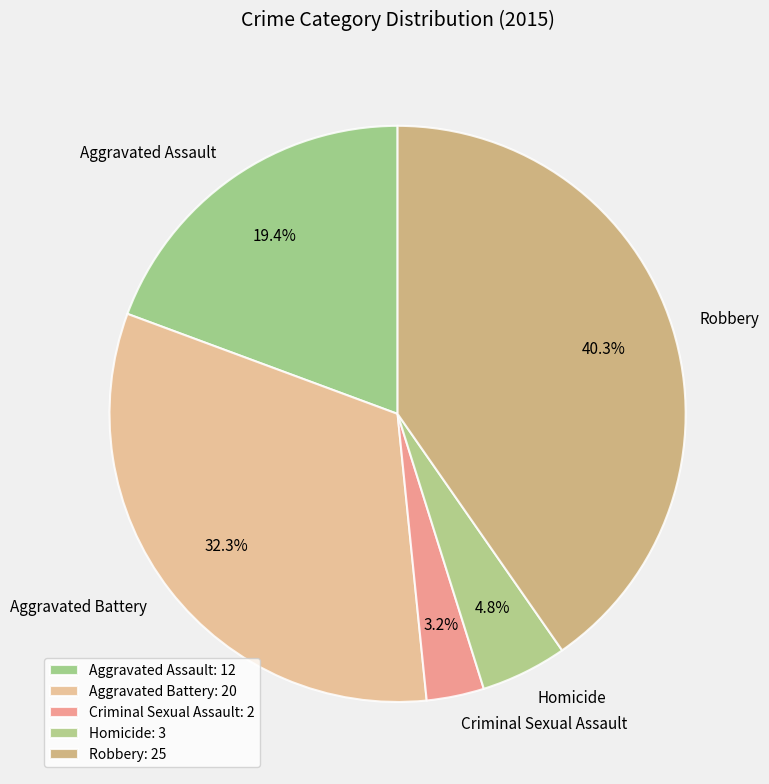

What percentage is the Robbery slice, to the nearest percent?

40%